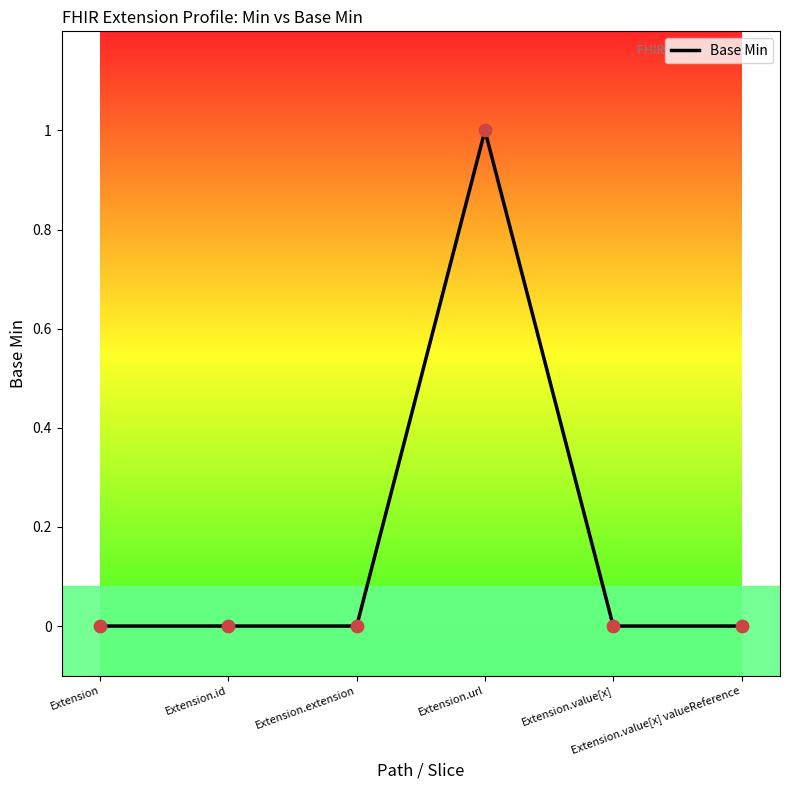

What is the change in value from Extension to Extension.url?

+1